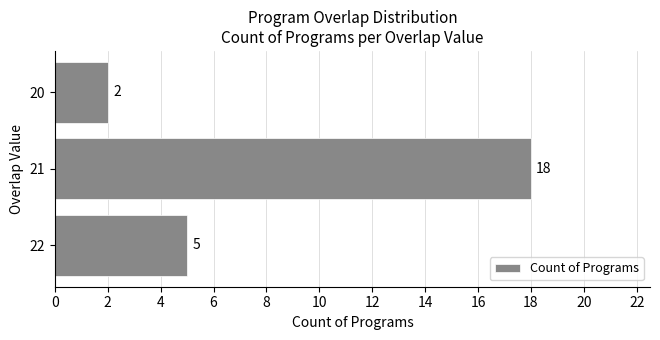

Read the value at 22, to the nearest 5.

5